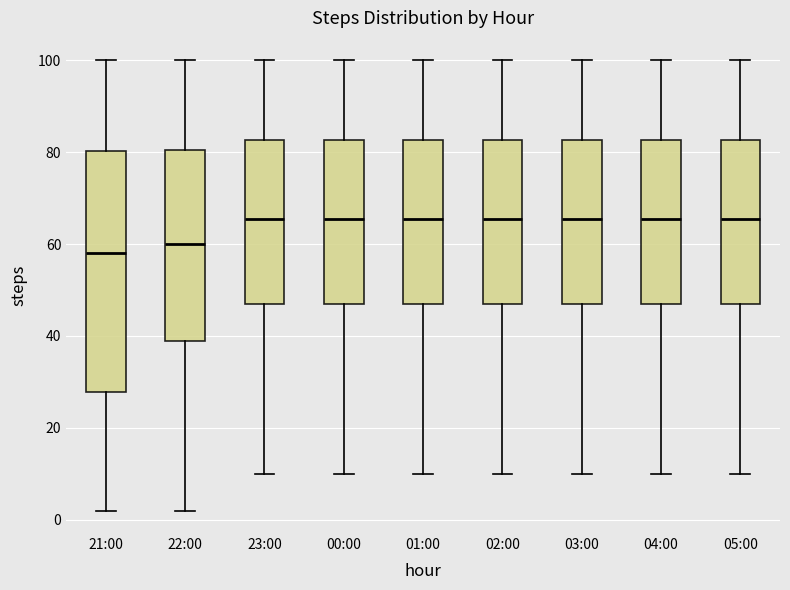

Reading left to right, read every box against the y-axis: the position of its median line, the range the box covers, and the ends of its whiskers. The values are not printed on the chart, so give them approximately, as read against the axis.

21:00: median 58, box 28 to 80, whiskers 2 to 100
22:00: median 60, box 40 to 80, whiskers 2 to 100
23:00: median 66, box 48 to 82, whiskers 10 to 100
00:00: median 66, box 48 to 82, whiskers 10 to 100
01:00: median 66, box 48 to 82, whiskers 10 to 100
02:00: median 66, box 48 to 82, whiskers 10 to 100
03:00: median 66, box 48 to 82, whiskers 10 to 100
04:00: median 66, box 48 to 82, whiskers 10 to 100
05:00: median 66, box 48 to 82, whiskers 10 to 100